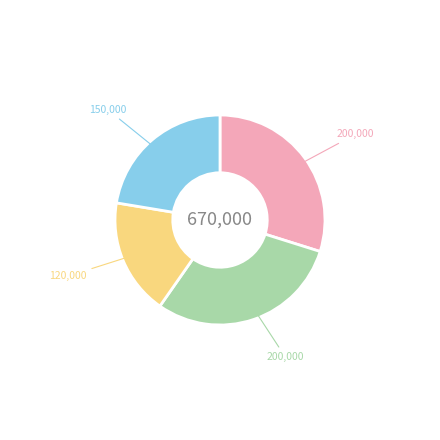

How many slices are in this pie chart?

4